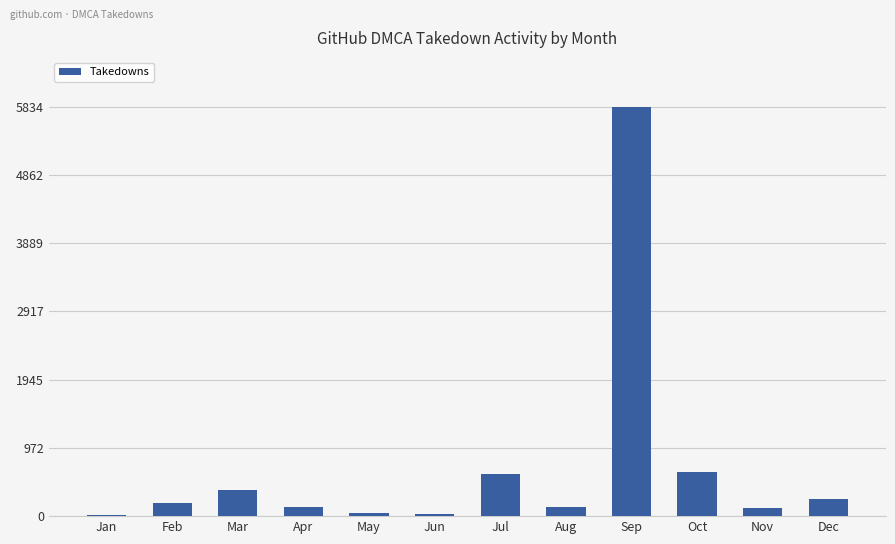

How many bars are there in total?

12